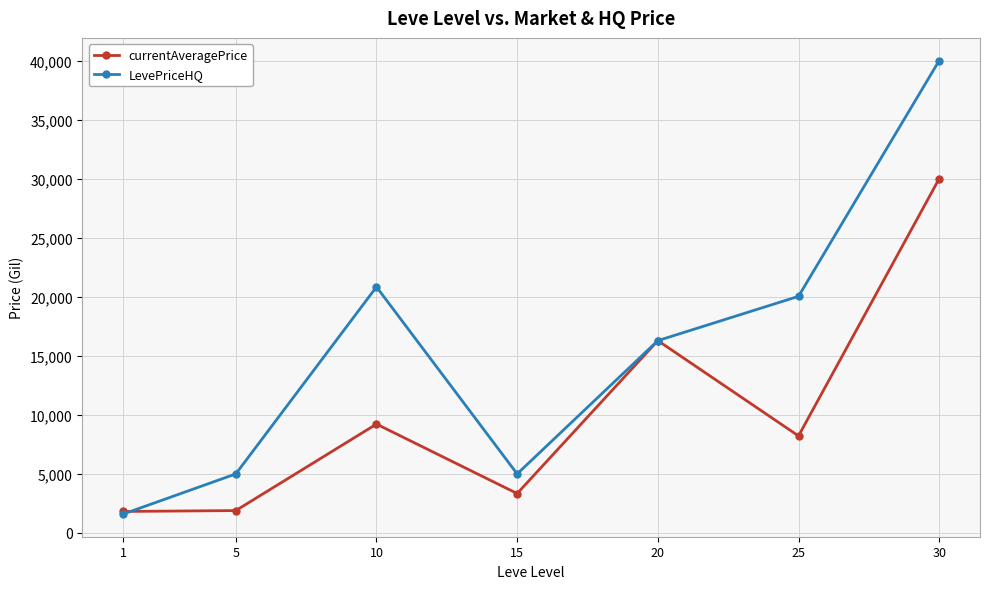

True or false: currentAveragePrice has more than 0 interior local peaks.

True